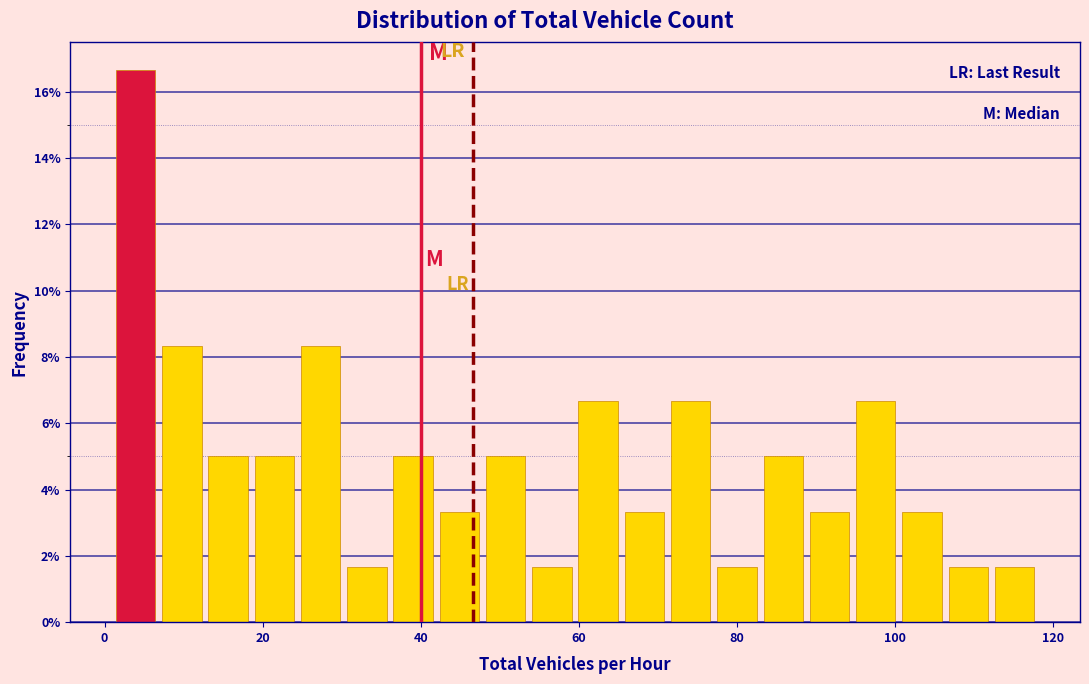

Around what value on the x-axis is the tallest bar? Give the approximate position of its centre, as read against the axis.

4